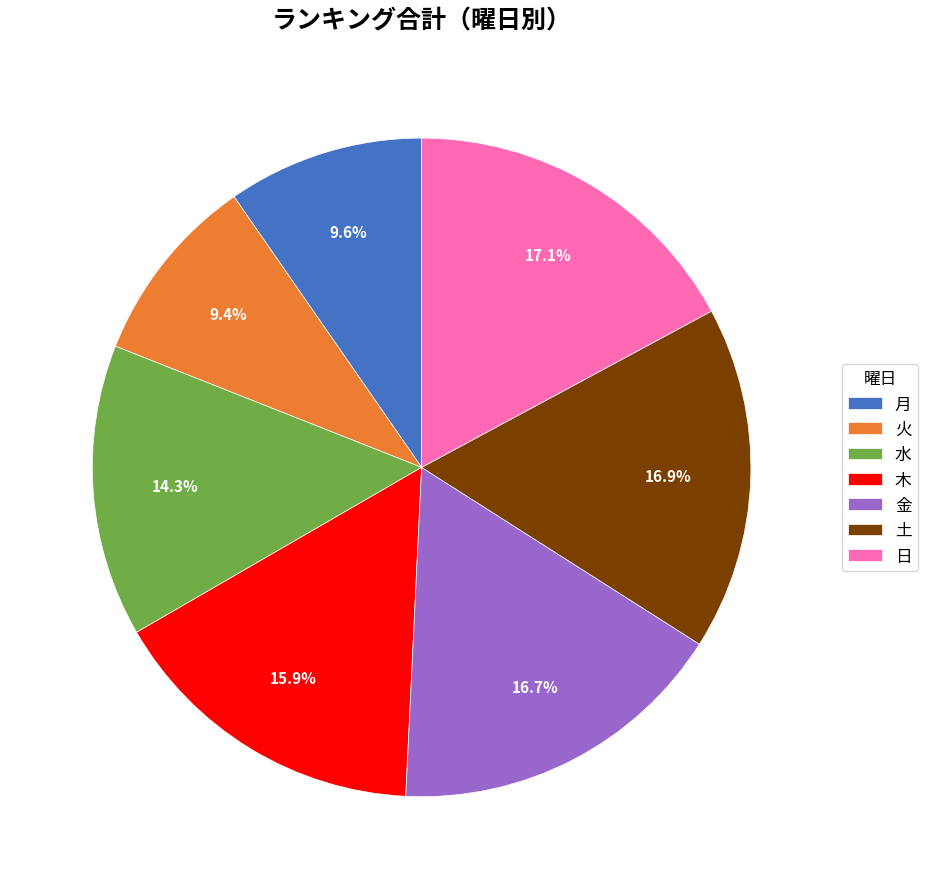

Does 火 account for over 50% of the chart?

No